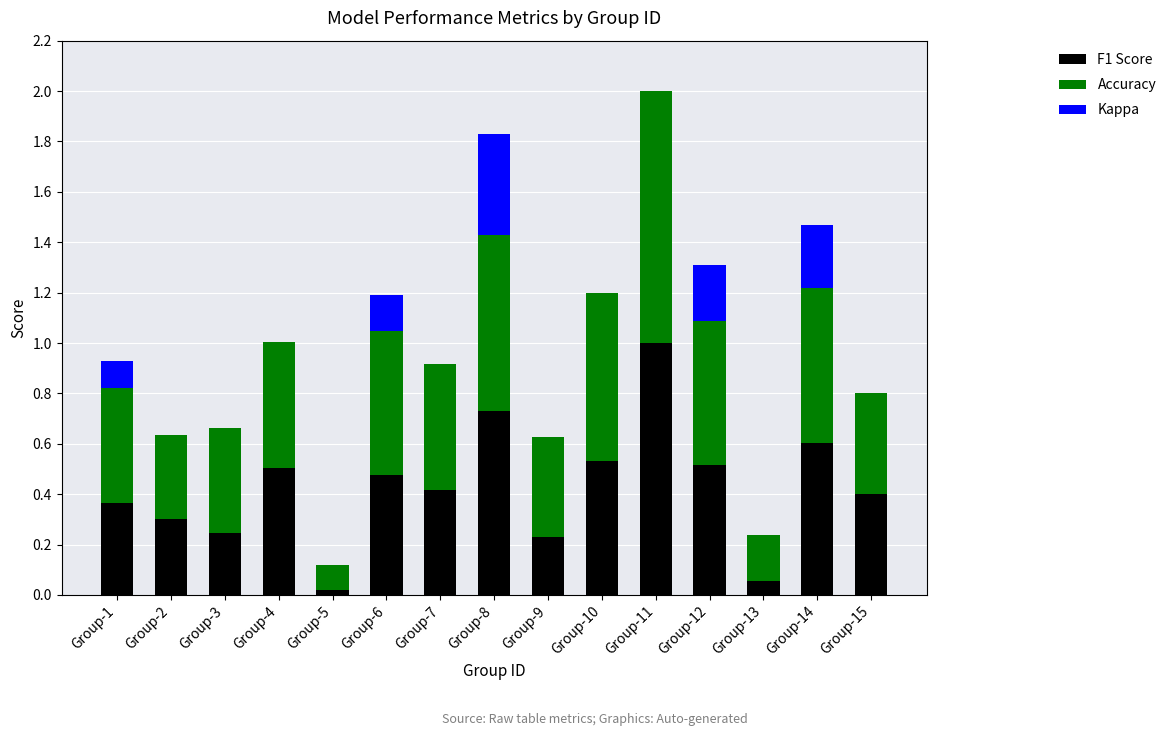

Which category has the highest value in the F1 Score series?

Group-11